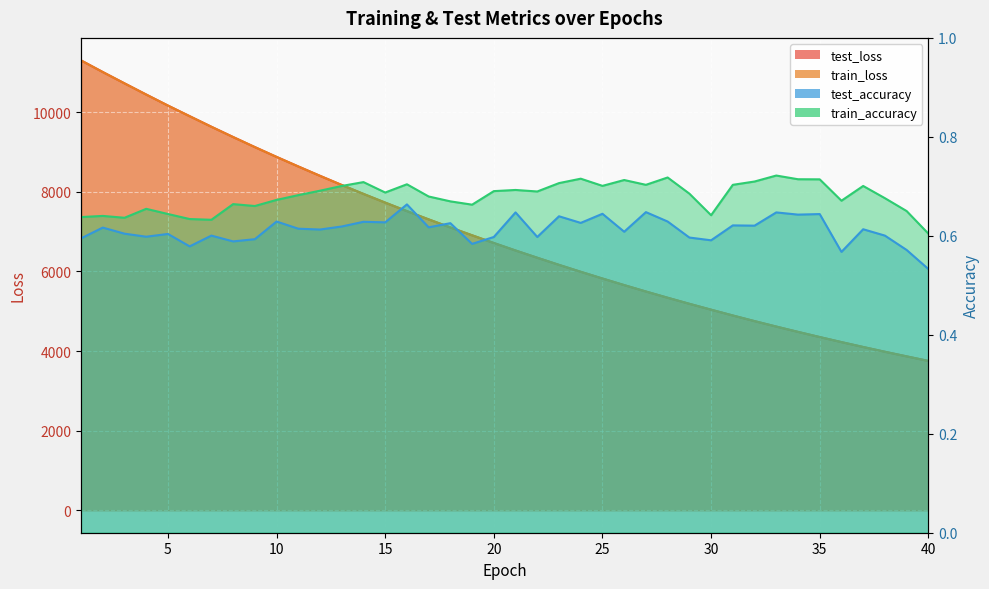

What is the difference between the maximum and minimum values in the test_loss series?

7551.4